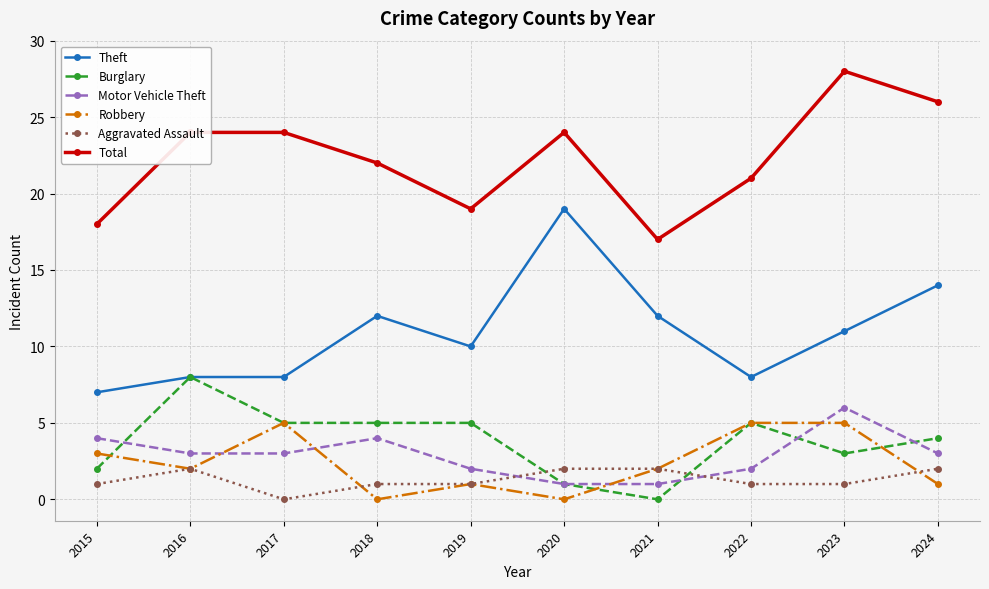

Which category has the highest value across all series?

2023